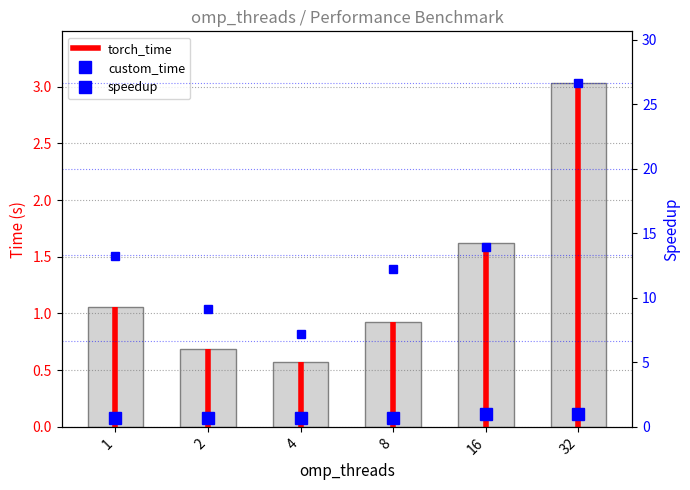

Reading left to right, extract all data points from this chart.

1=1.1	2=0.7	4=0.6	8=0.9	16=1.6	32=3.0